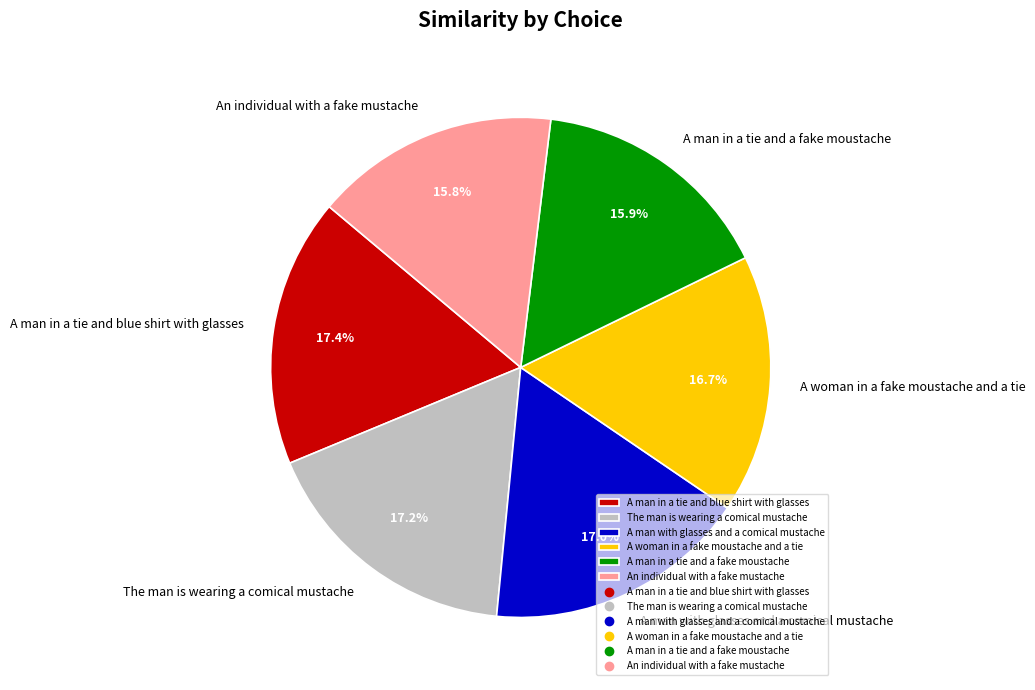

What percentage is NOT represented by A man in a tie and blue shirt with glasses?

82.6%